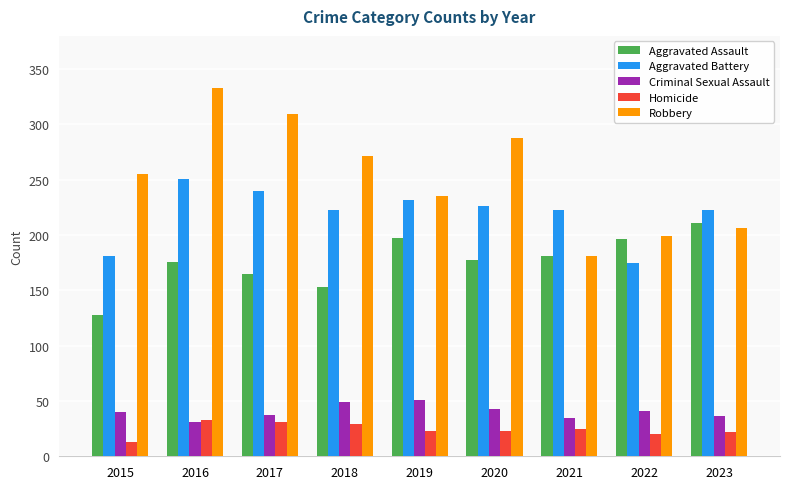

How many series are shown in this chart?

5